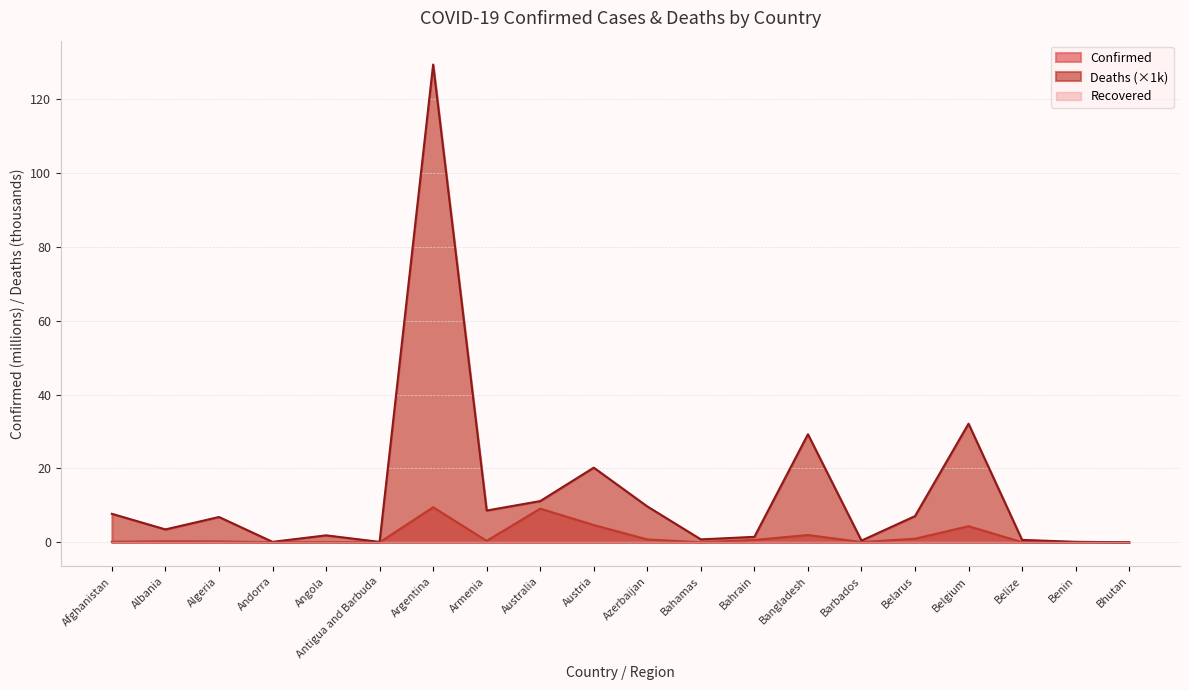

True or false: Confirmed has a value of 0.2 at Afghanistan.

True